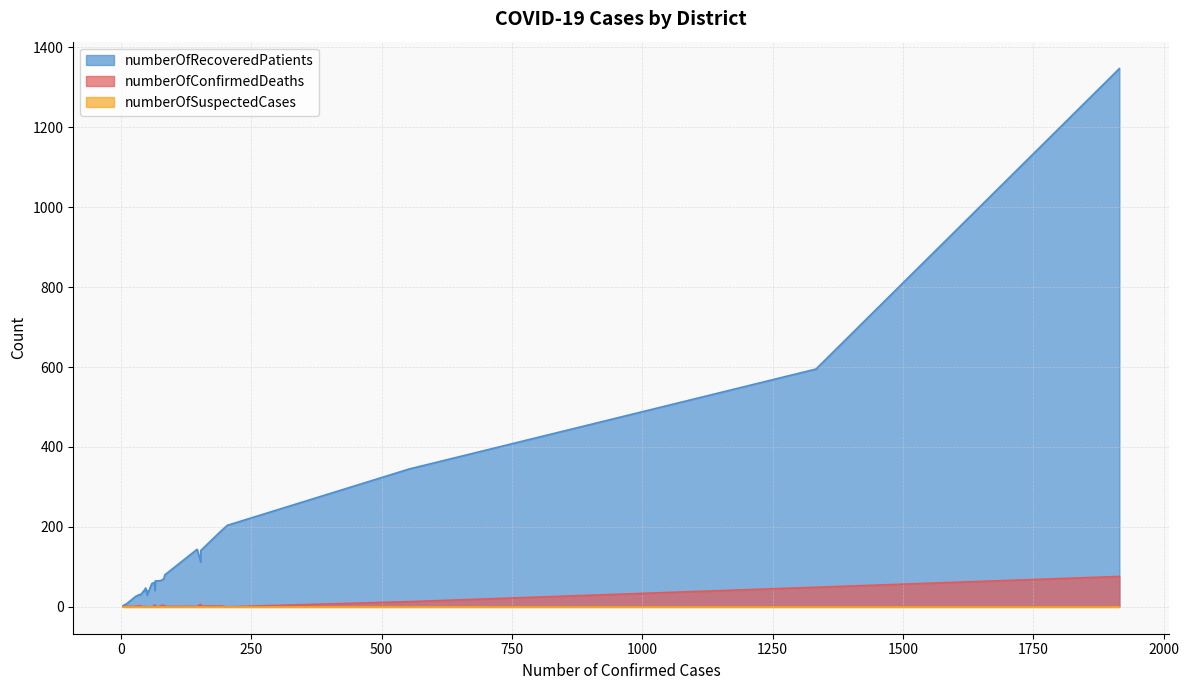

Which series has the largest total across all categories?

numberOfRecoveredPatients